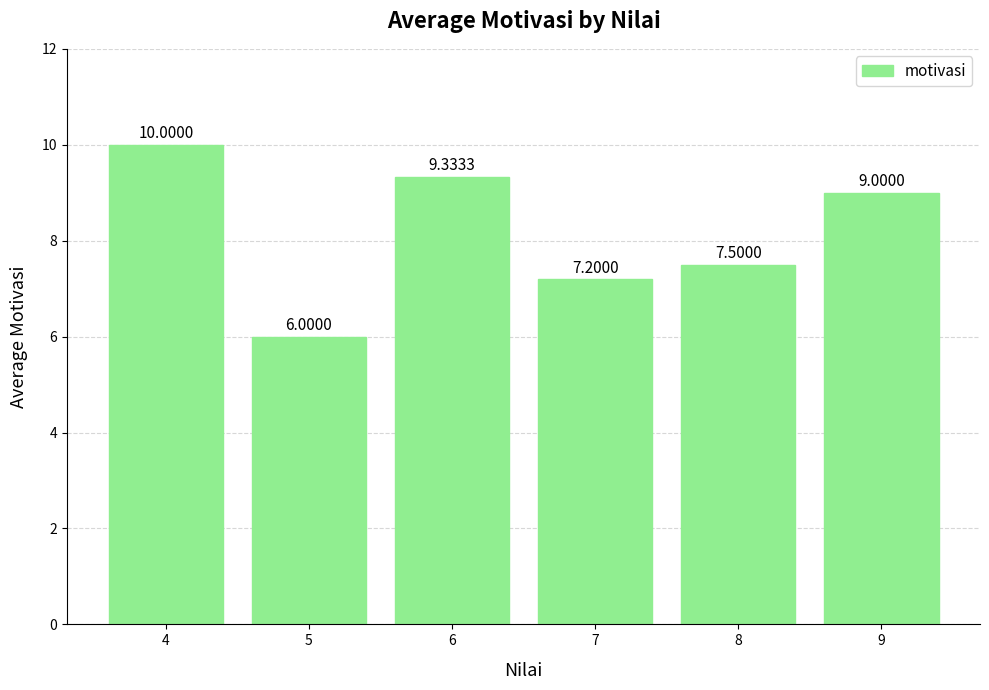

Reading left to right, extract all data points from this chart.

4=10.0	5=6.0	6=9.3	7=7.2	8=7.5	9=9.0